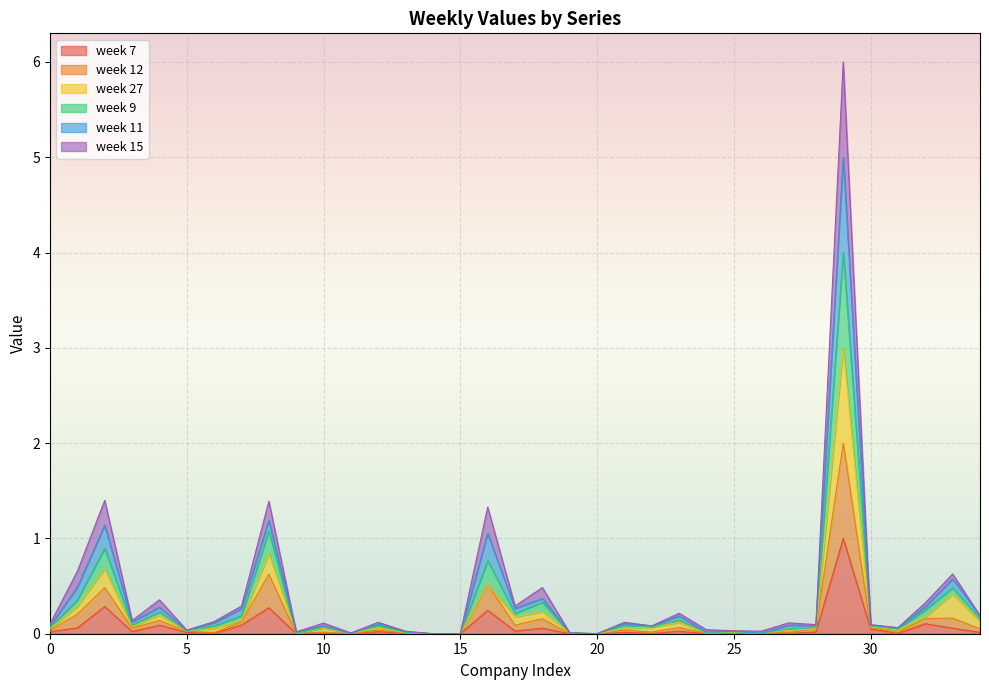

Which series has the largest total across all categories?

week 9